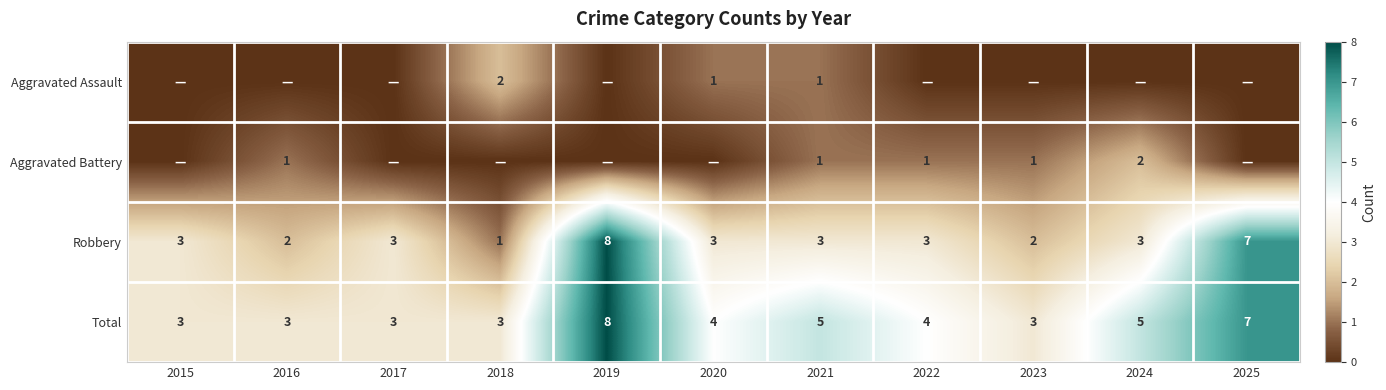

What is the difference between the maximum and minimum values in the Robbery series?

7